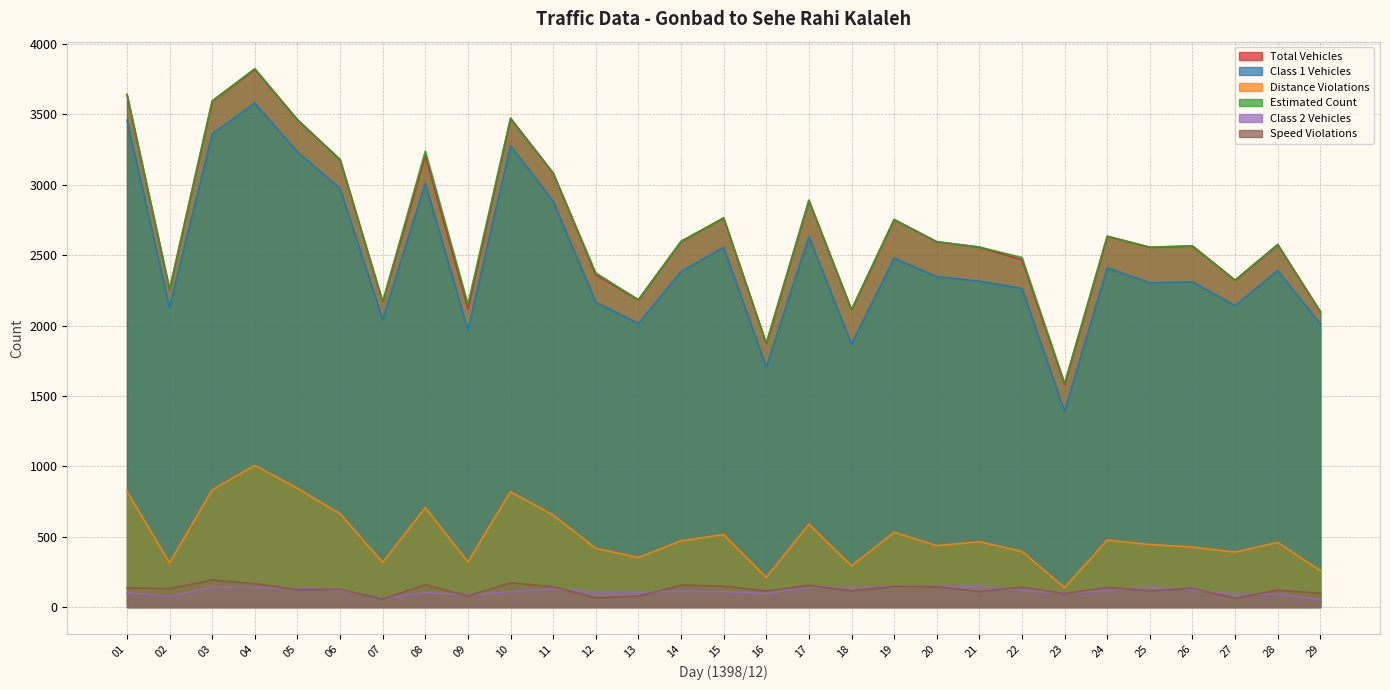

Which series has the largest total across all categories?

Estimated Count